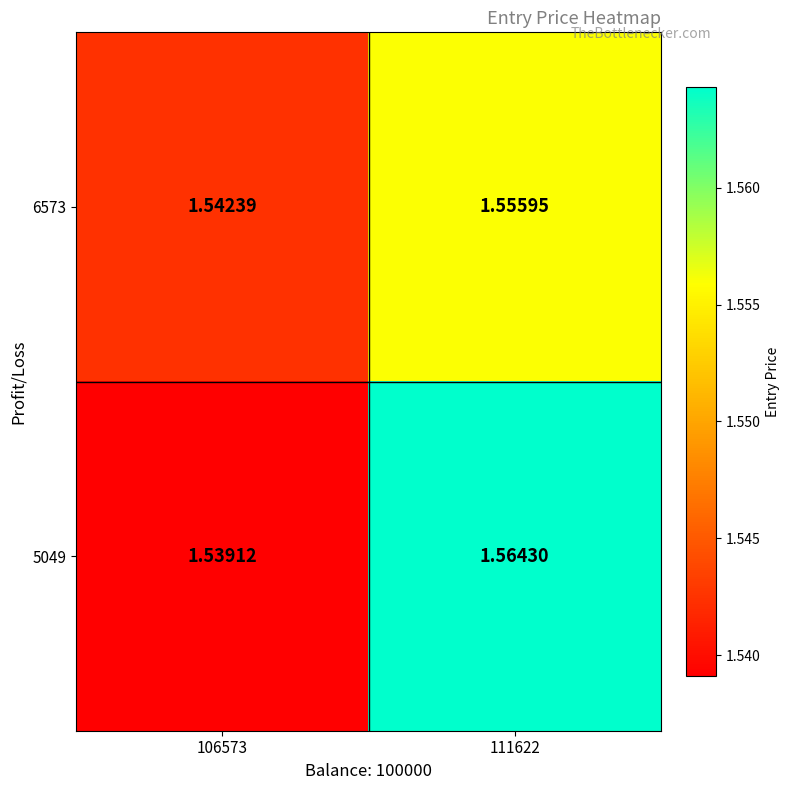

Is the value of 6573 at 106573 greater than the value of 5049 at 106573?

Yes